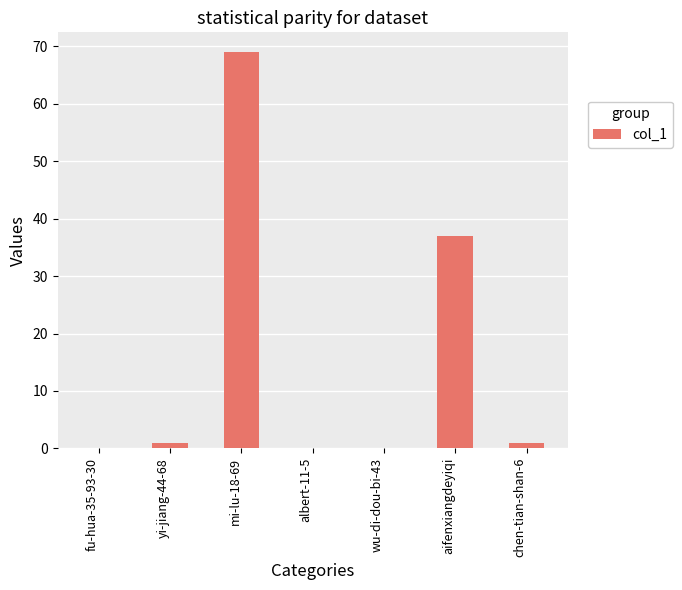

Which category has the highest value across all series?

mi-lu-18-69